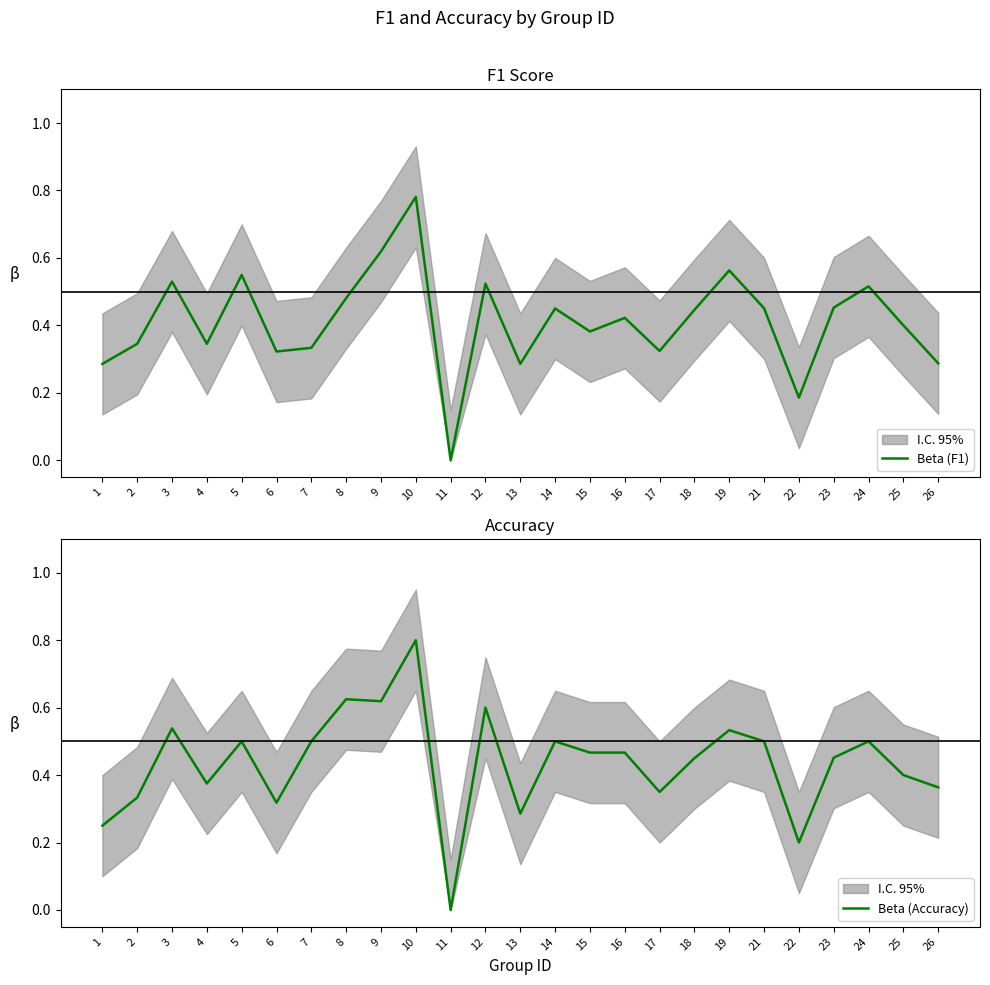

True or false: Beta (Accuracy) has more than 0 interior local peaks.

True